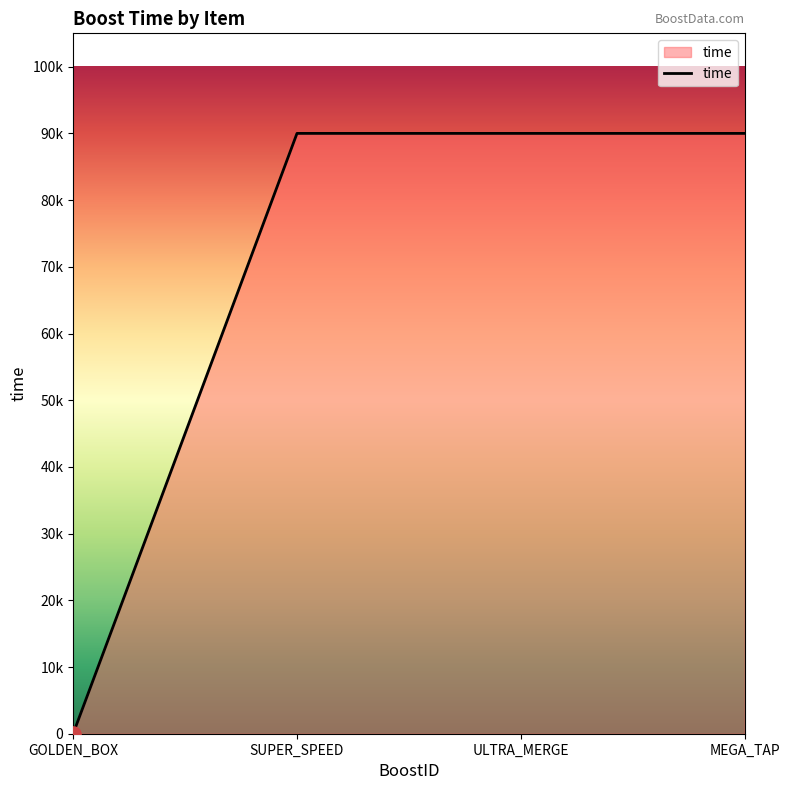

What is the ratio of the value at MEGA_TAP to the value at ULTRA_MERGE?

1.0